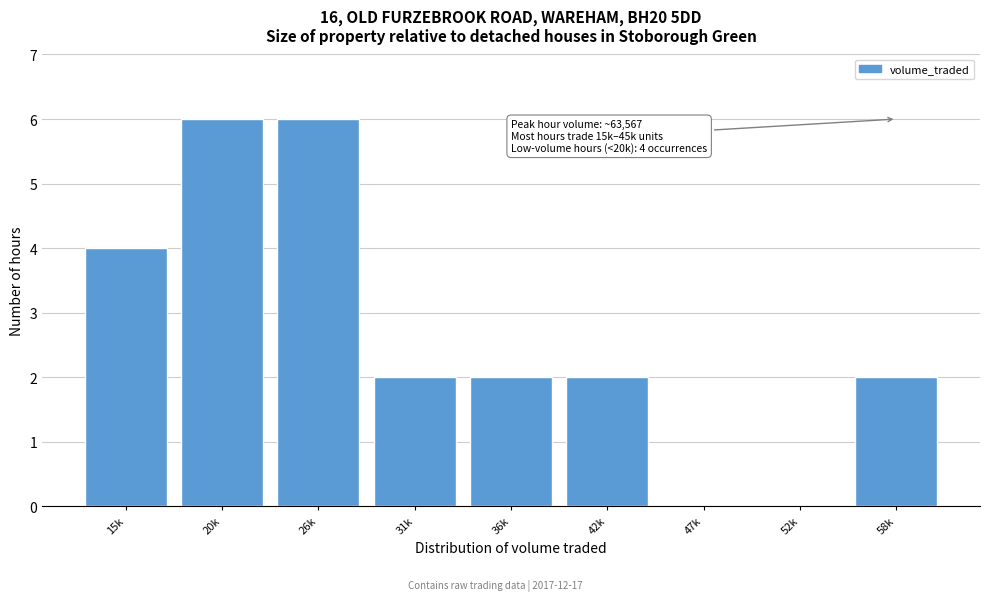

Reading left to right, extract all data points from this chart.

15k=4	20k=6	26k=6	31k=2	36k=2	42k=2	47k=0	52k=0	58k=2